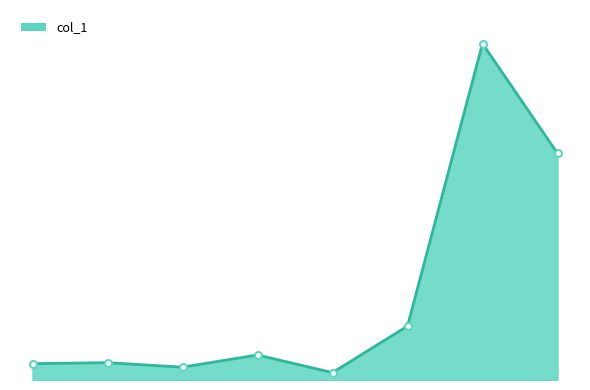

Reading right to left, list all the values displayed in this chart.

70.6	104.8	16.8	2.3	7.8	4.0	5.4	5.1